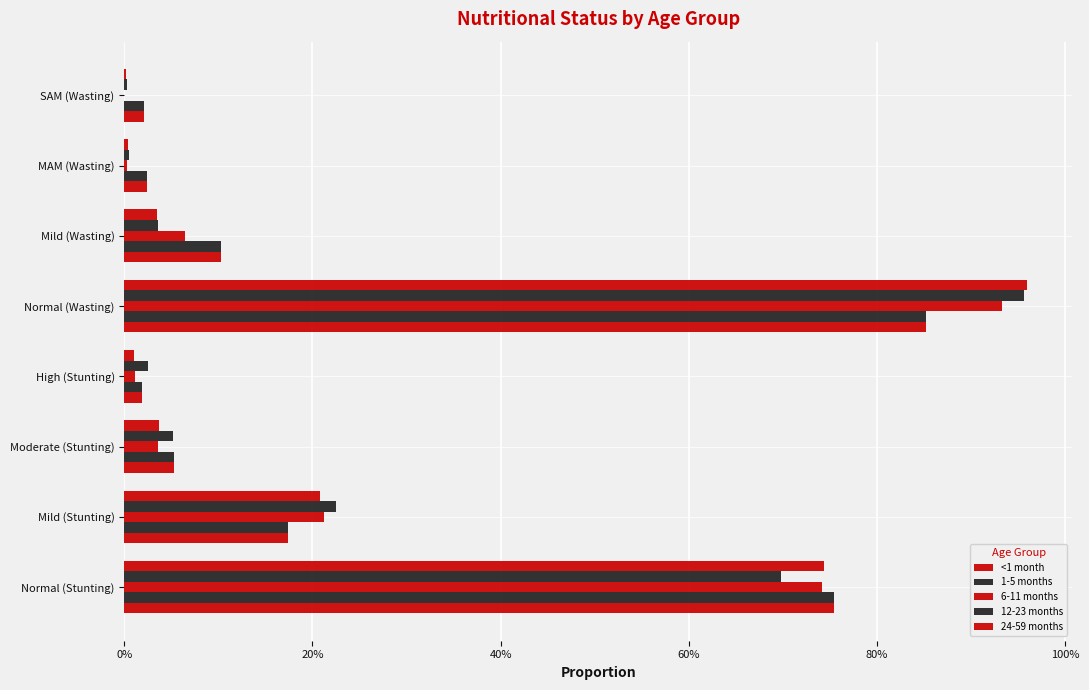

At how many categories does at least one series exceed 0?

8